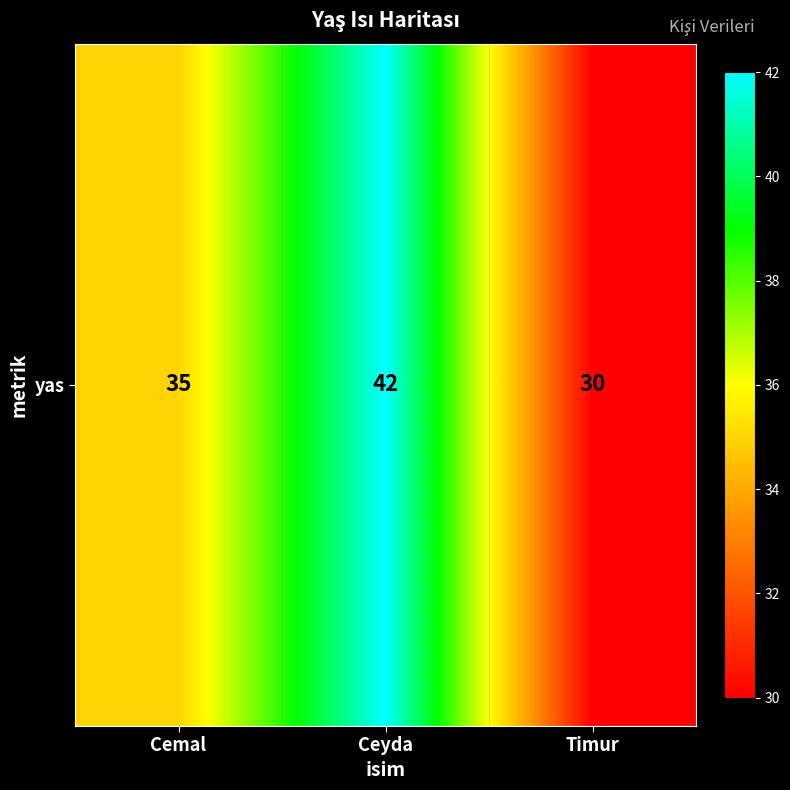

Which has a higher value, Ceyda or Cemal?

Ceyda